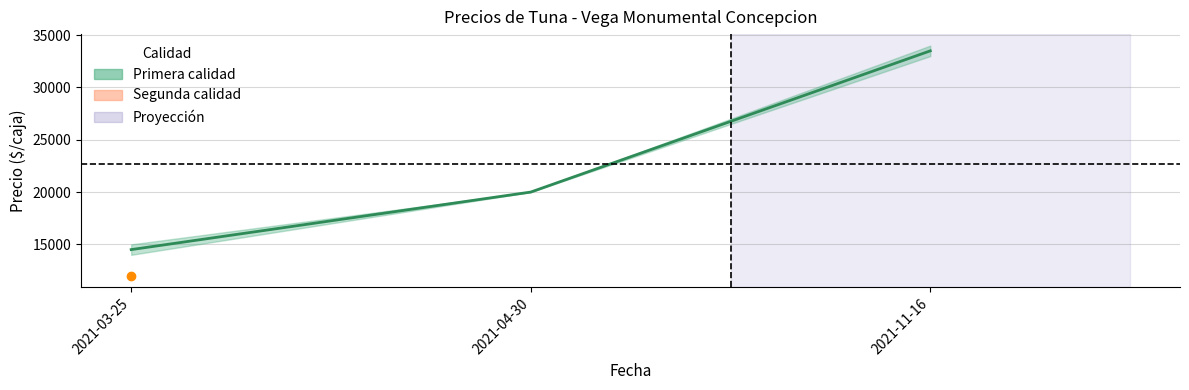

List the labels in order of value, largest first.

2021-11-16, 2021-04-30, 2021-03-25